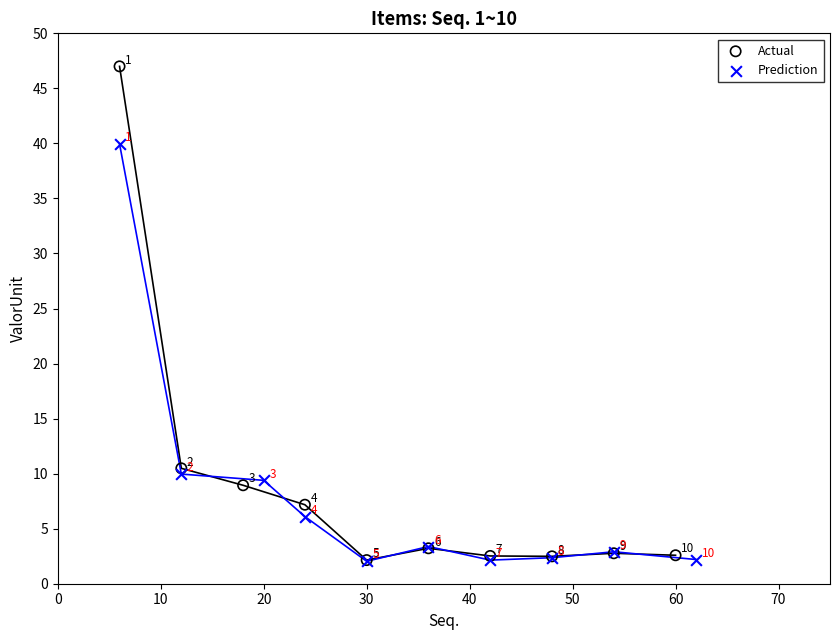

Which series reaches the maximum Y coordinate?

Actual